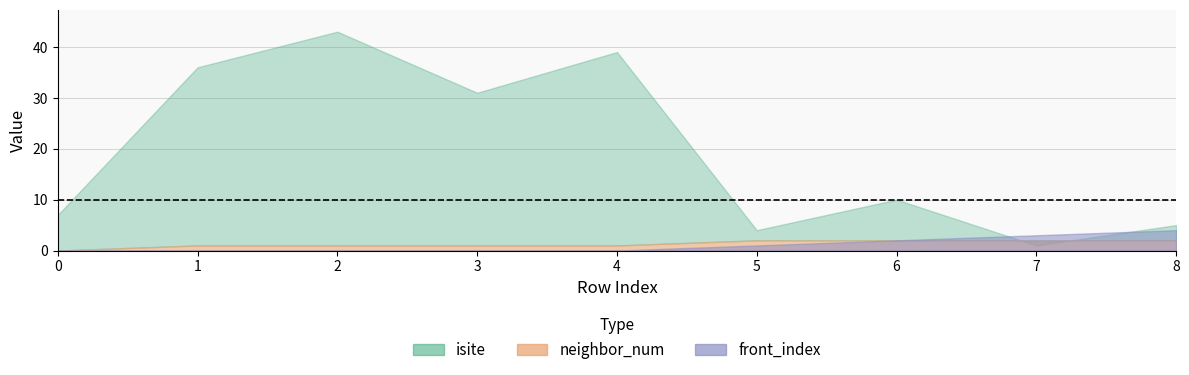

Count the neighbor_num values in the range 1 to 2.

8